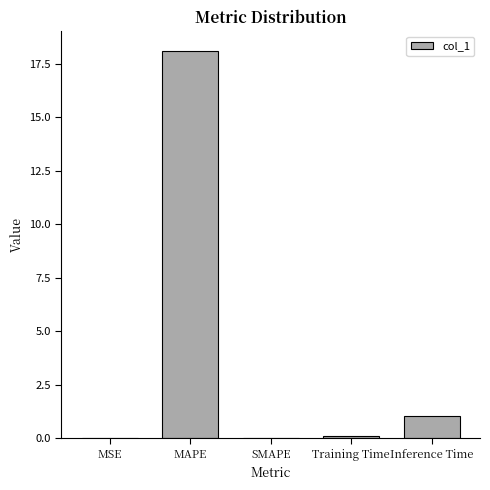

What is the change in value from MAPE to SMAPE?

-18.1